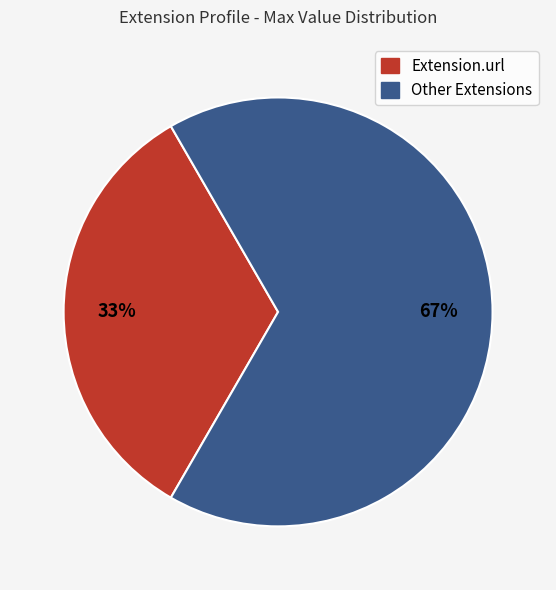

Which category has the smallest portion of the pie?

Extension.url